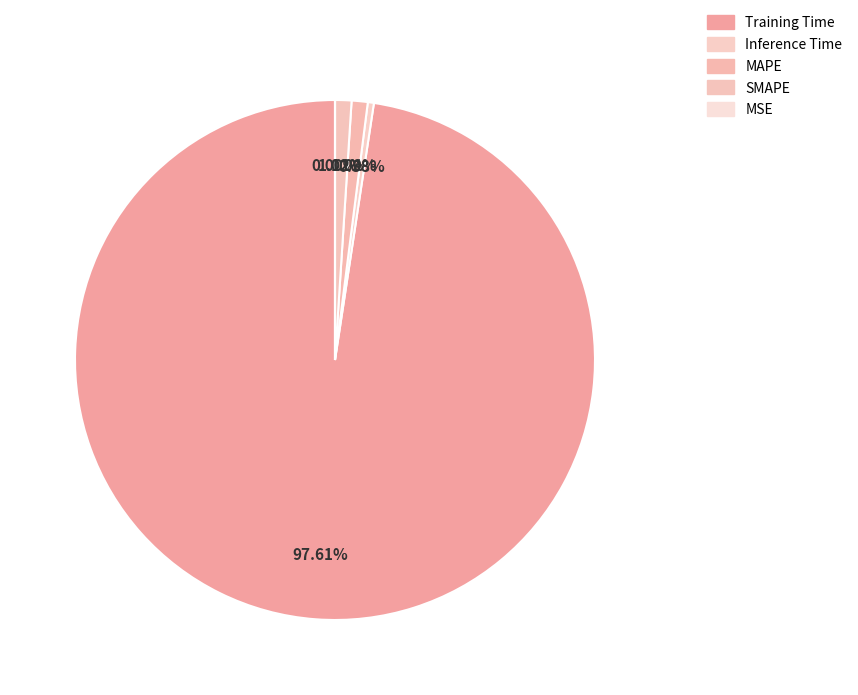

To the nearest percent, what portion does MAPE represent?

1%